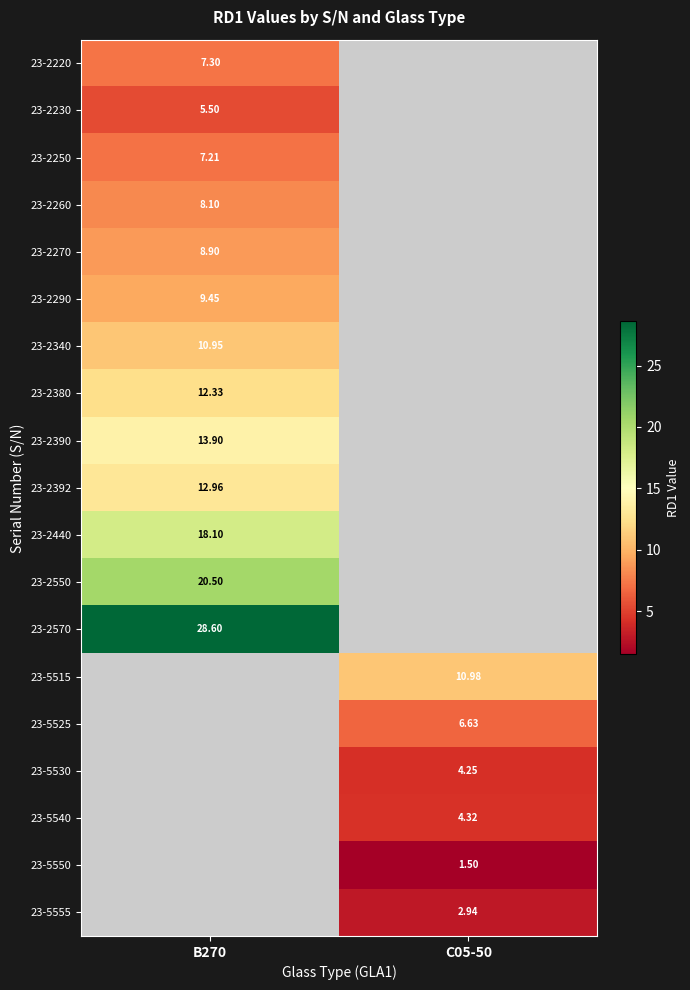

How many series are shown in this chart?

19